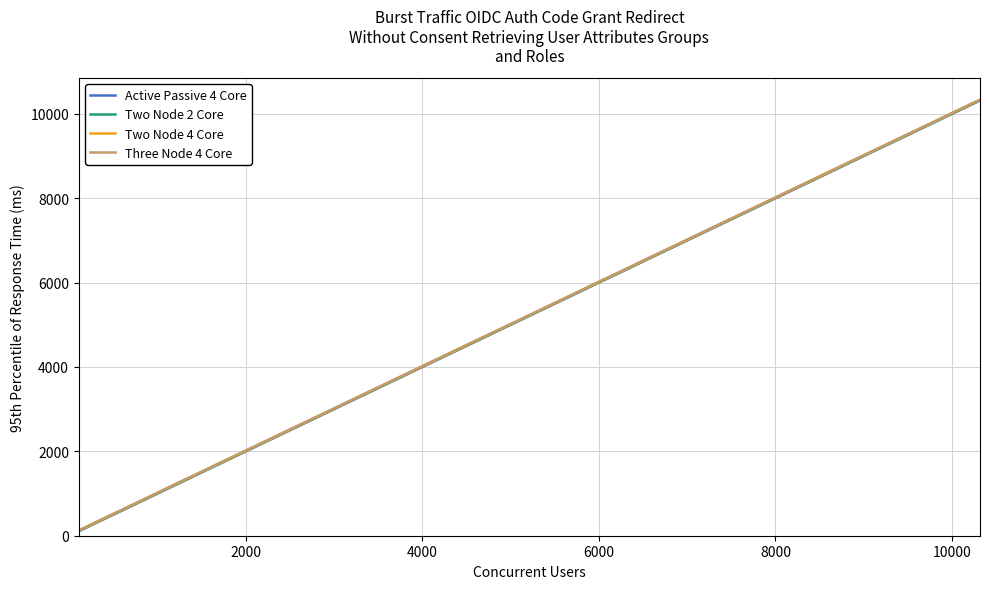

Reading left to right, what are all the values shown in this chart?

Active Passive 4 Core: 107	378	653	923	1191	1472	1751	2033	2311	2583	2861	3140	3413	3684	3943	4177	4400	4619	4835	5082	5337	5592	5864	6137	6423	6696	6970	7241	7517	7794	8069	8336	8569	8796	9029	9266	9530	9803	10064	10317
Two Node 2 Core: 116	387	662	932	1200	1481	1760	2041	2320	2592	2870	3149	3423	3694	3952	4185	4409	4628	4843	5091	5345	5601	5873	6146	6432	6704	6979	7249	7525	7803	8078	8345	8578	8805	9038	9275	9539	9812	10073	10326
Two Node 4 Core: 122	392	668	938	1206	1486	1766	2047	2325	2598	2875	3154	3428	3699	3957	4191	4415	4634	4849	5097	5351	5606	5878	6152	6437	6710	6984	7255	7531	7809	8084	8351	8584	8811	9043	9281	9545	9818	10079	10332
Three Node 4 Core: 127	398	673	943	1212	1492	1771	2053	2330	2604	2881	3160	3433	3705	3963	4198	4421	4641	4855	5102	5357	5612	5884	6157	6443	6716	6990	7261	7537	7814	8089	8356	8590	8817	9049	9286	9550	9824	10084	10337